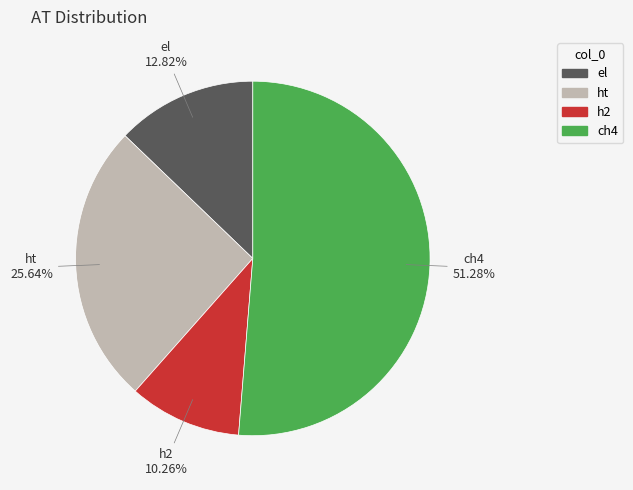

How many slices are in this pie chart?

4